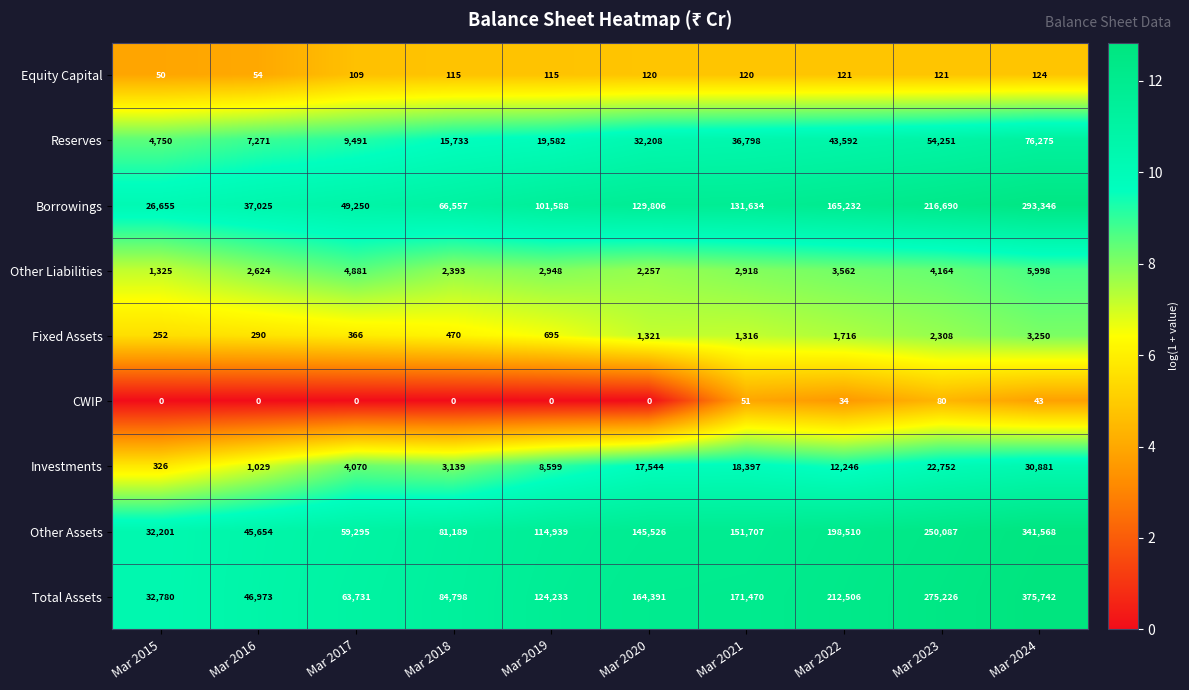

At which label does Equity Capital reach its peak?

Mar 2024